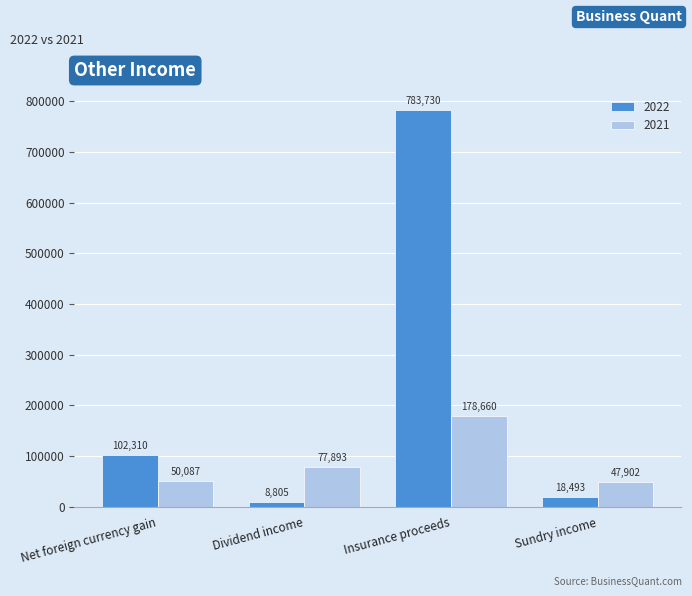

How many groups of bars are there?

4